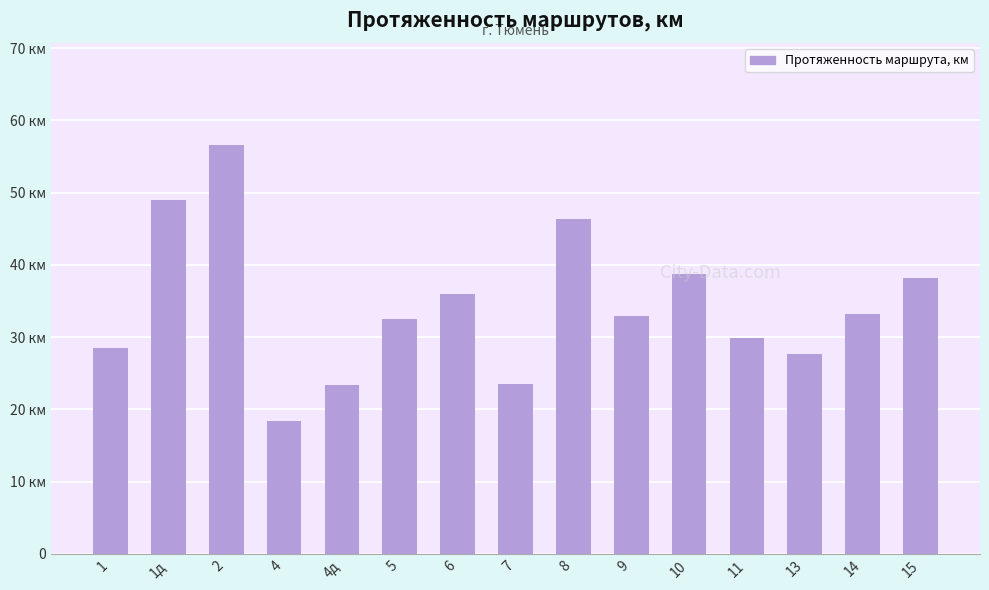

Does the chart contain stacked bars?

No